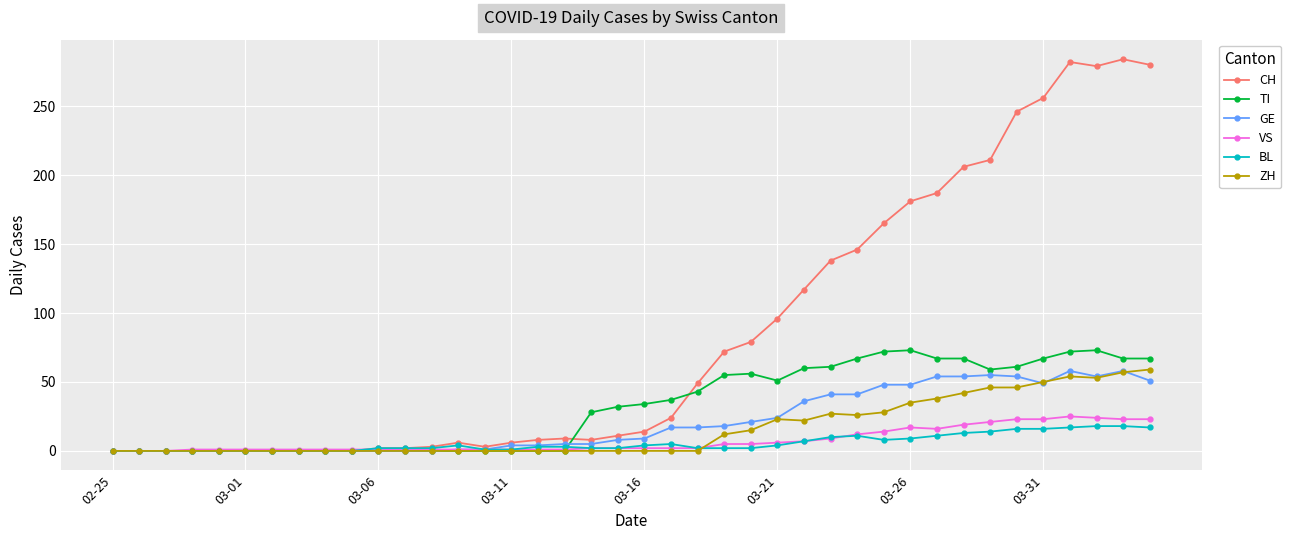

What is the highest value of the BL series?

18